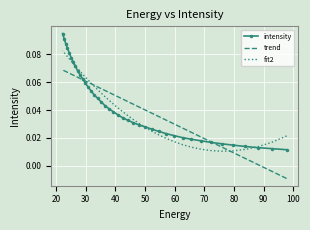

Which series has the widest spread of values?

intensity